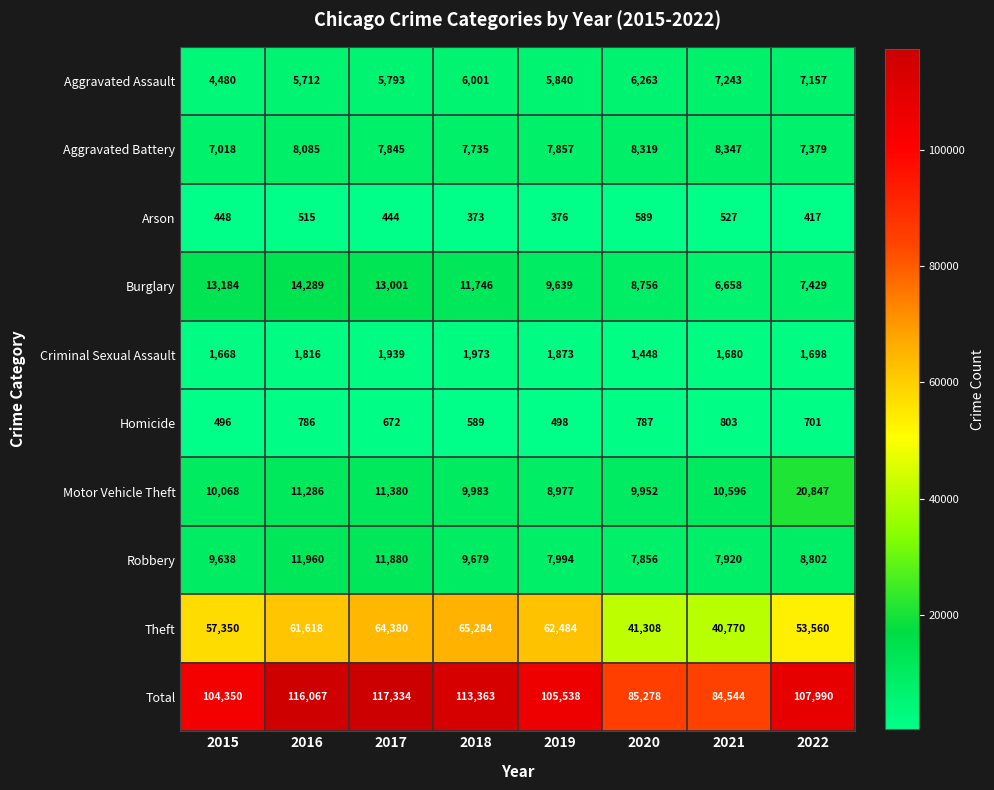

At which label is Criminal Sexual Assault closest to 1710?

2022